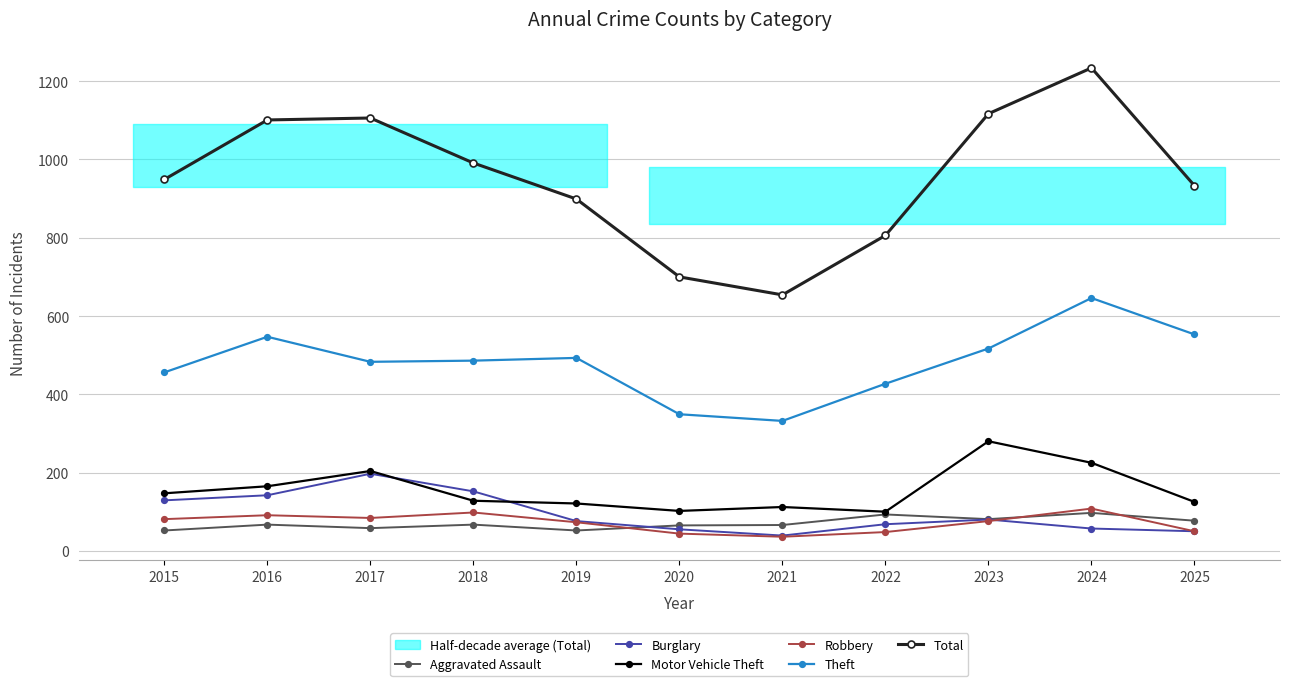

Reading left to right, list all the values displayed in this chart.

Aggravated Assault: 52	67	58	67	52	65	66	93	81	97	77
Burglary: 129	142	197	152	76	55	39	68	80	57	50
Motor Vehicle Theft: 147	165	204	128	121	102	112	100	280	225	125
Robbery: 81	91	84	98	73	44	36	48	76	108	50
Theft: 456	547	483	486	493	349	332	427	517	646	553
Total: 949	1101	1106	991	899	700	654	806	1117	1234	933